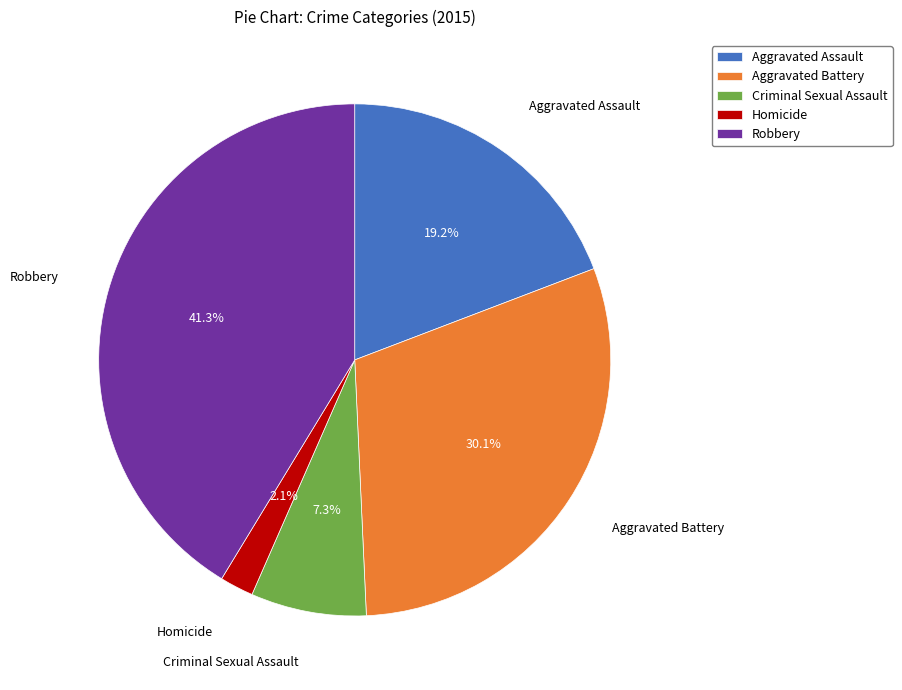

To the nearest percent, what percentage of the pie is Aggravated Assault?

19%